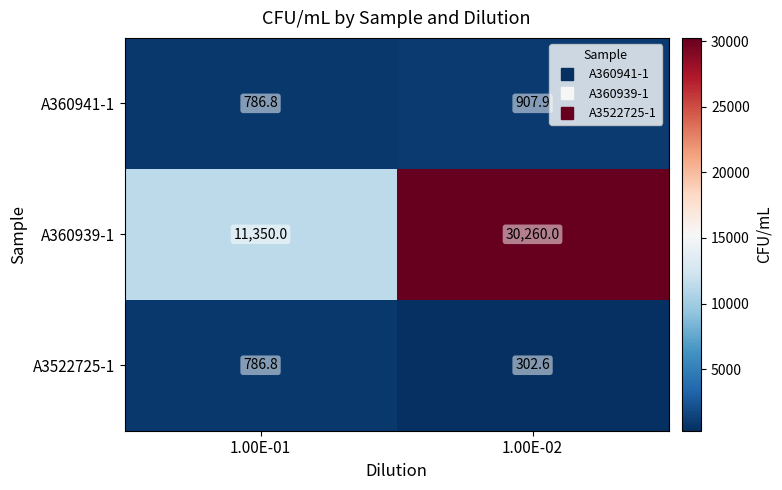

Where is A360939-1 nearest to the value 20805?

1.00E-01